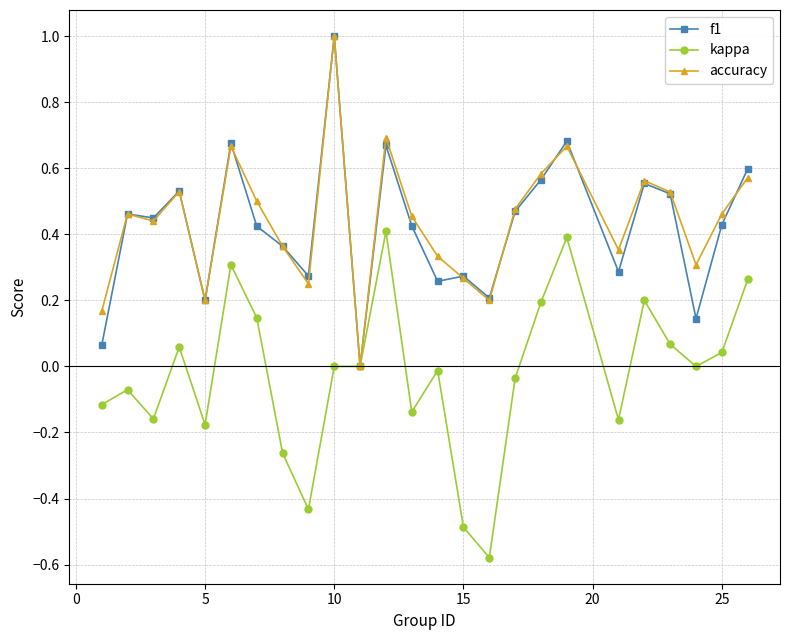

What is the maximum value shown in the chart?

1.0